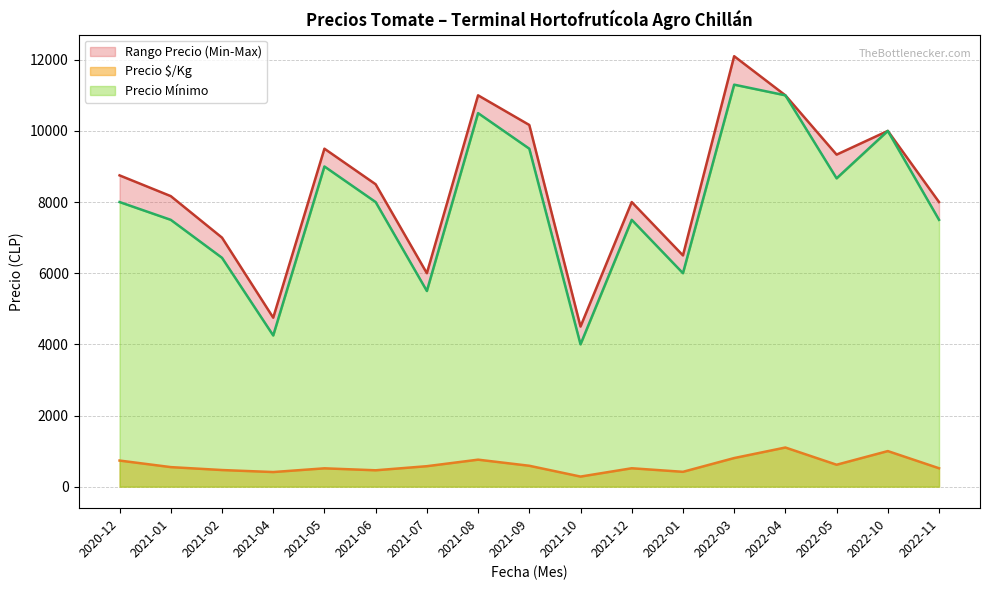

True or false: Precio máximo and Precio mínimo cross at least once.

False